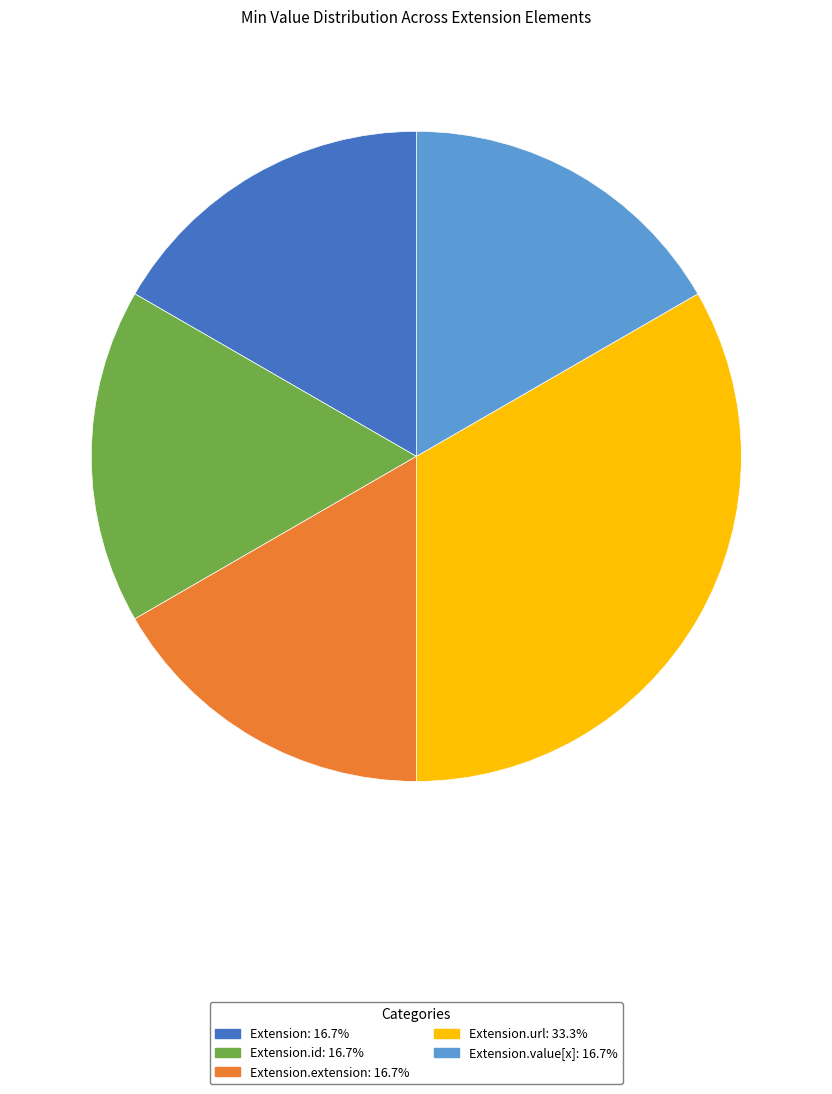

Is there a majority slice in this chart?

No